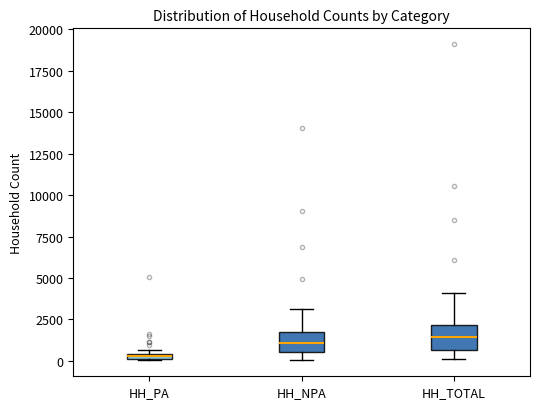

Where does the median line of the box for HH_TOTAL sit on the y-axis? The values are not printed on the chart, so give them approximately, as read against the axis.

1500